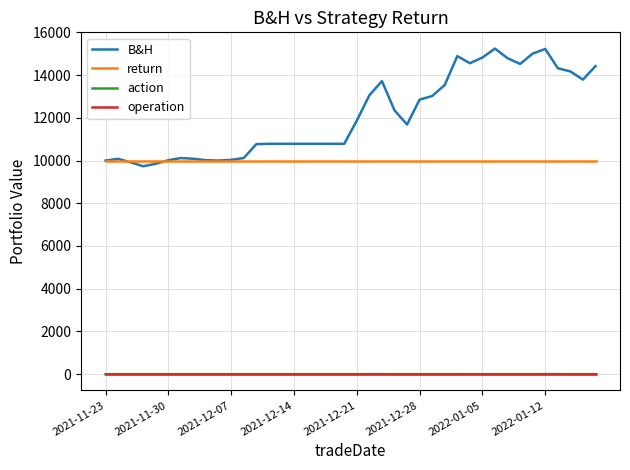

Which series has the widest spread of values?

B&H